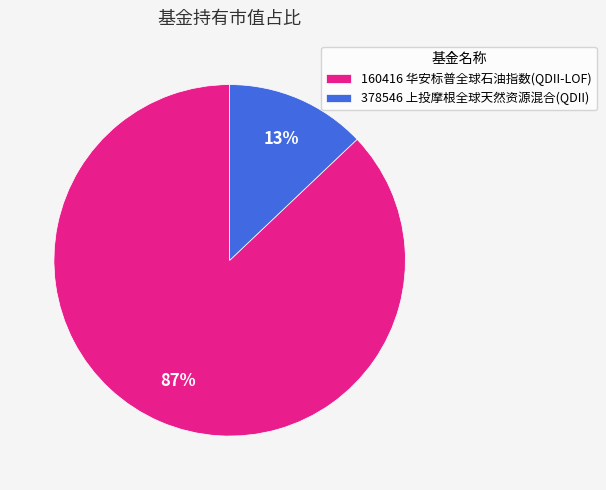

How many segments does this pie chart have?

2